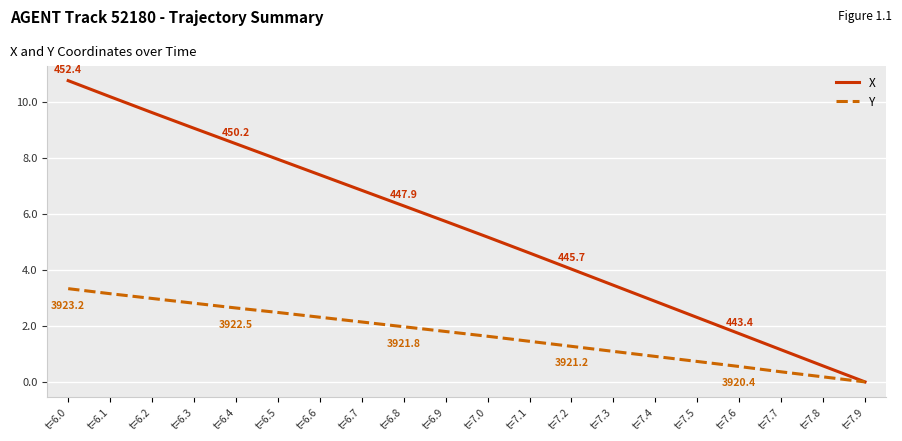

List the series in order of their overall mean, lowest first.

Y, X